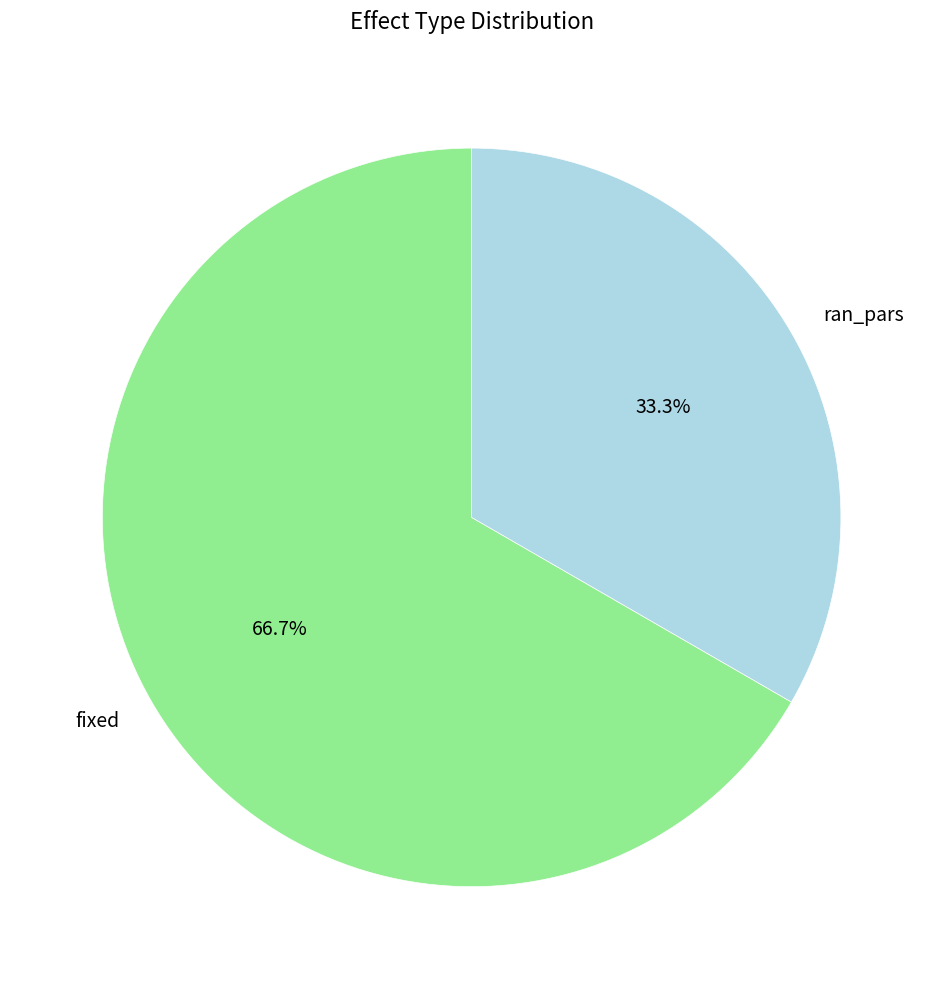

How many slices are in this pie chart?

2